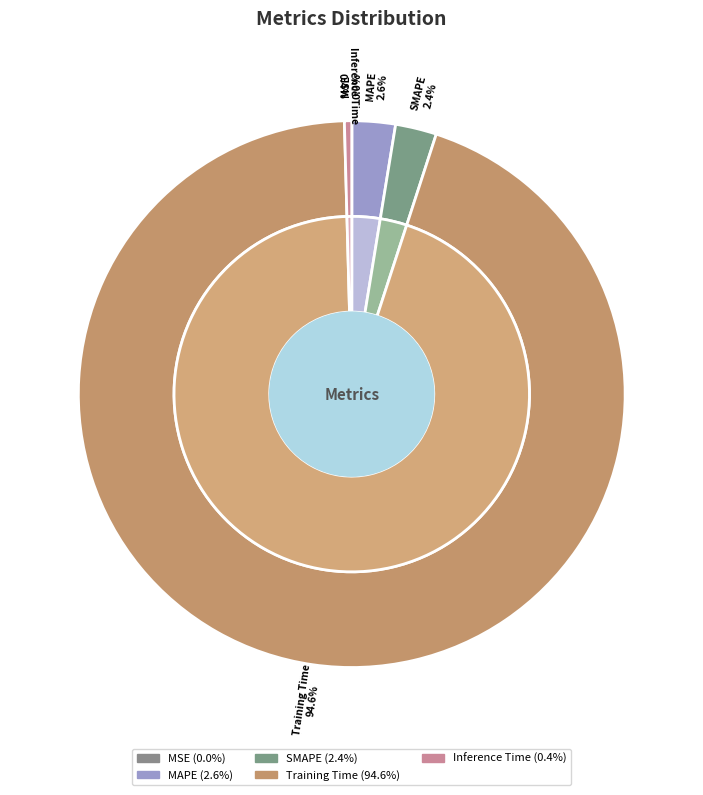

What is the total percentage of Training Time and MAPE?

97.1%